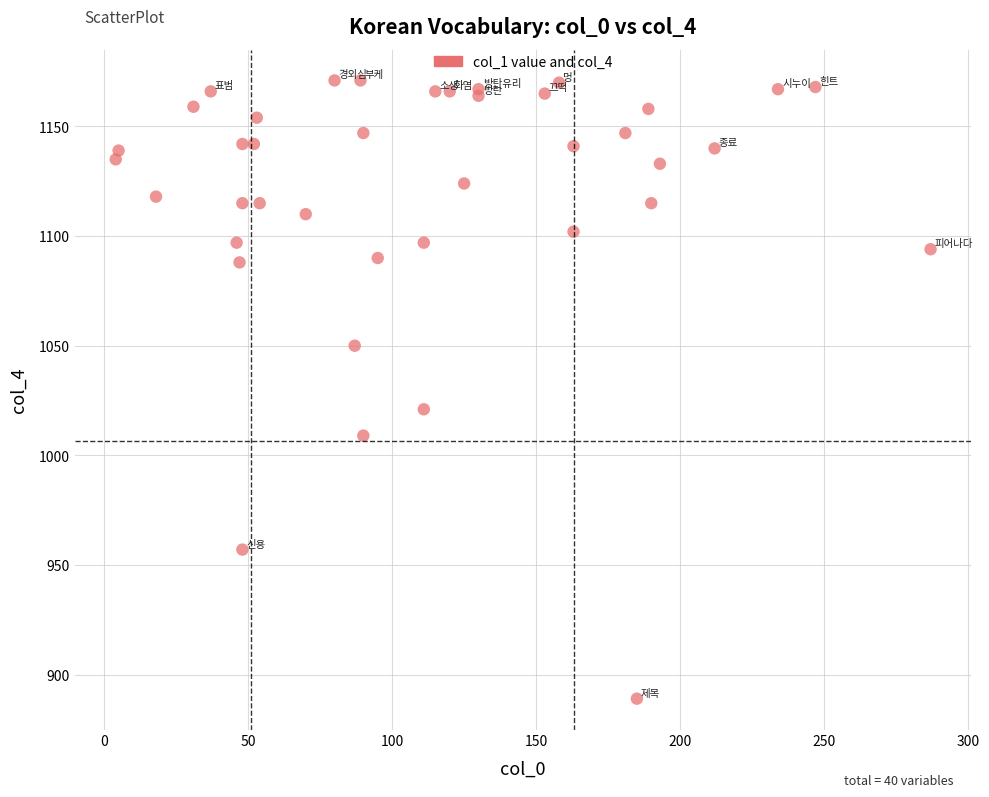

What Y value in the scatter plot is closest to 1030?

1021